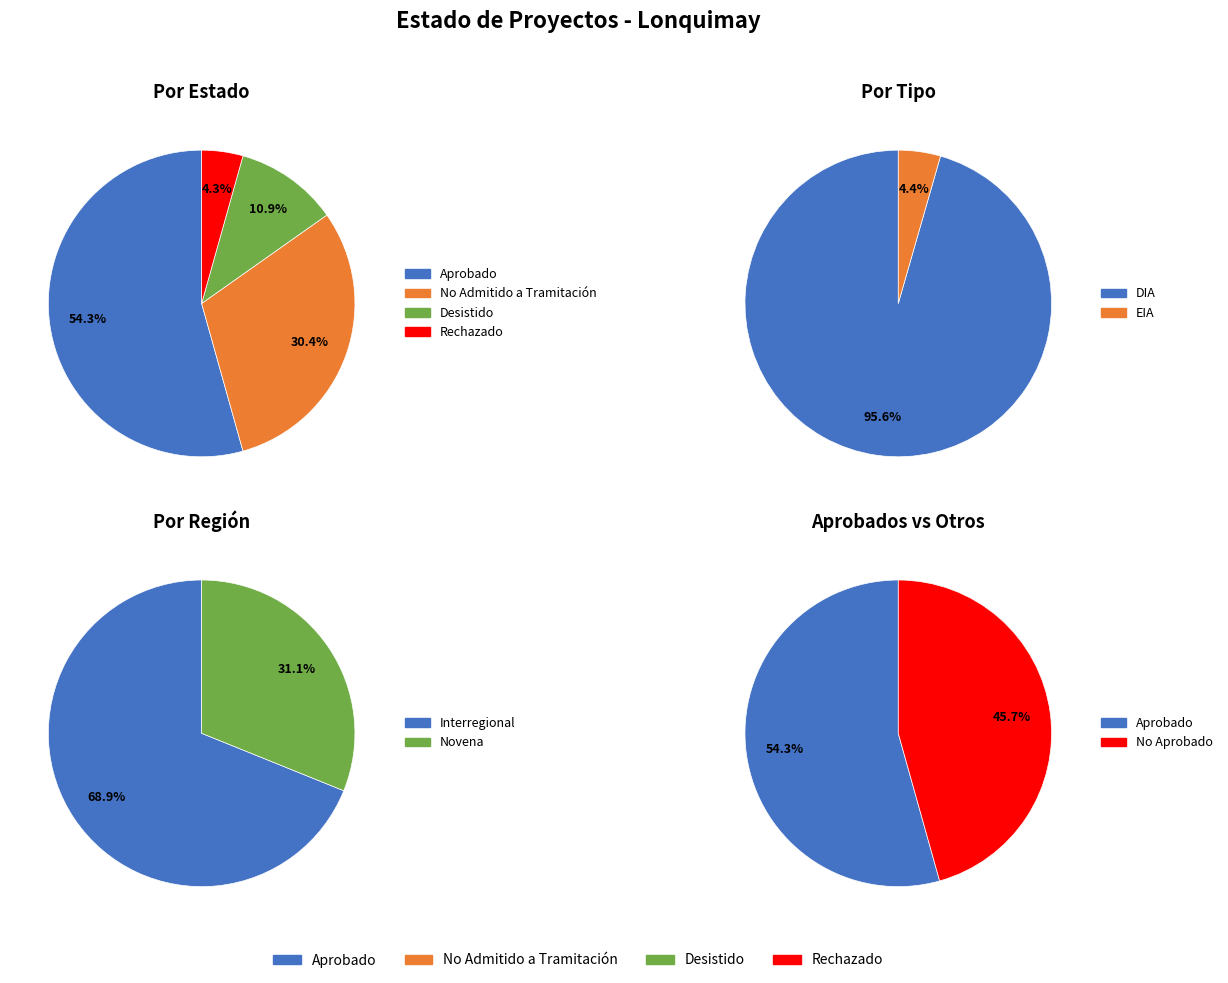

Is No Admitido a Tramitación the majority of the pie?

No